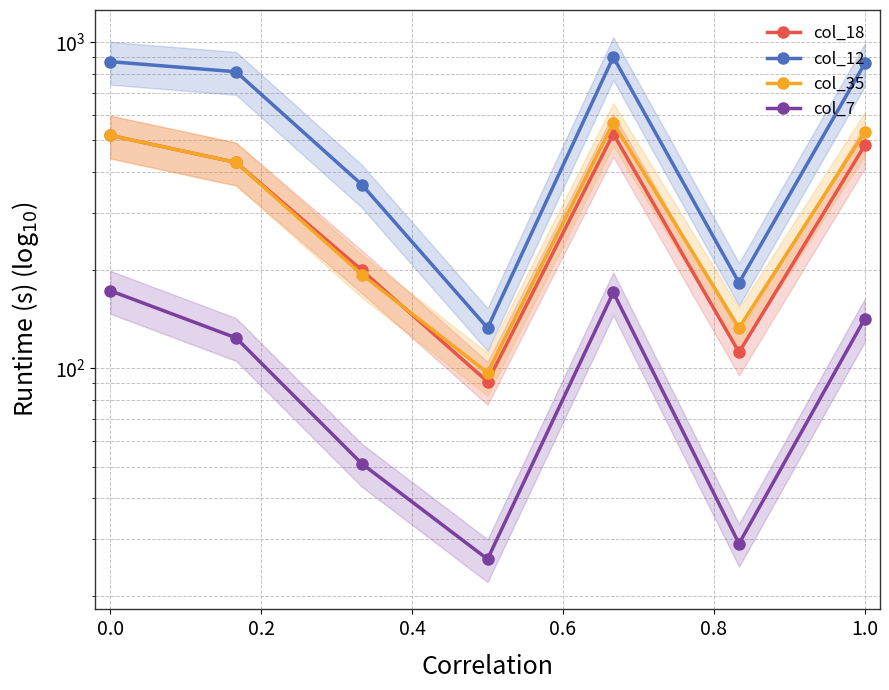

Reading left to right, transcribe all the data shown in this chart.

col_18: 518	428	200	91	524	112	483
col_12: 872	812	366	133	901	183	861
col_35: 518	428	194	97	566	133	530
col_7: 173	124	51	26	171	29	142